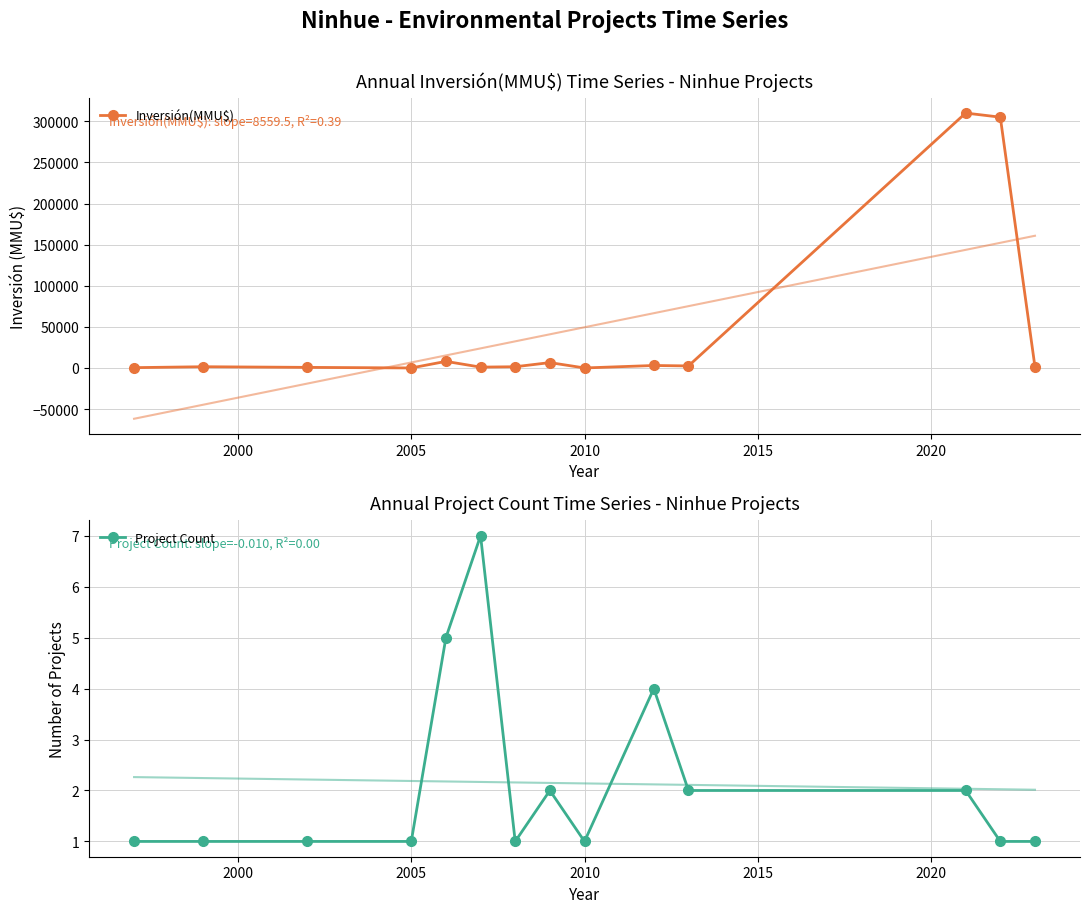

True or false: Inversión(MMU$) has more than 1 interior local peaks.

True